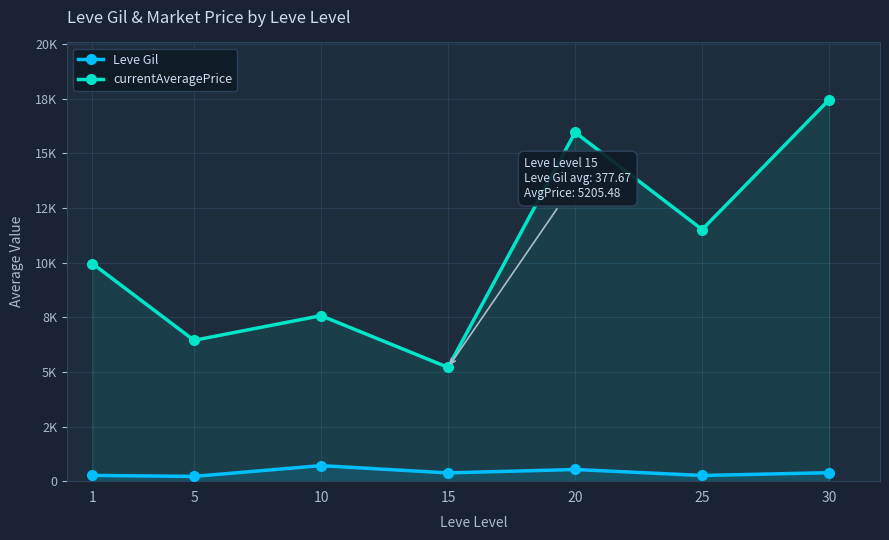

True or false: Leve Gil has more than 2 interior local peaks.

False